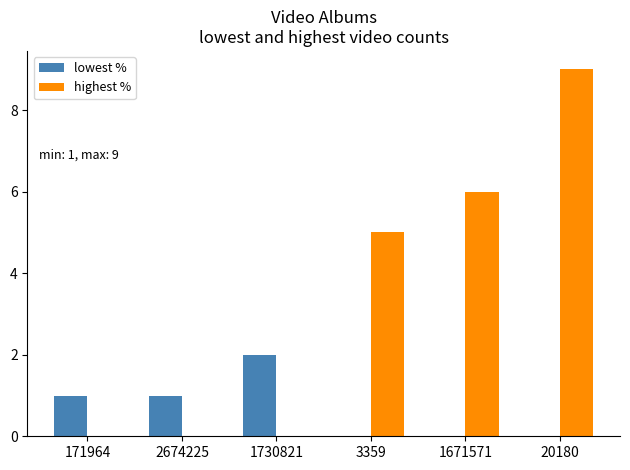

True or false: highest % has a value of 3 at 20180.

False